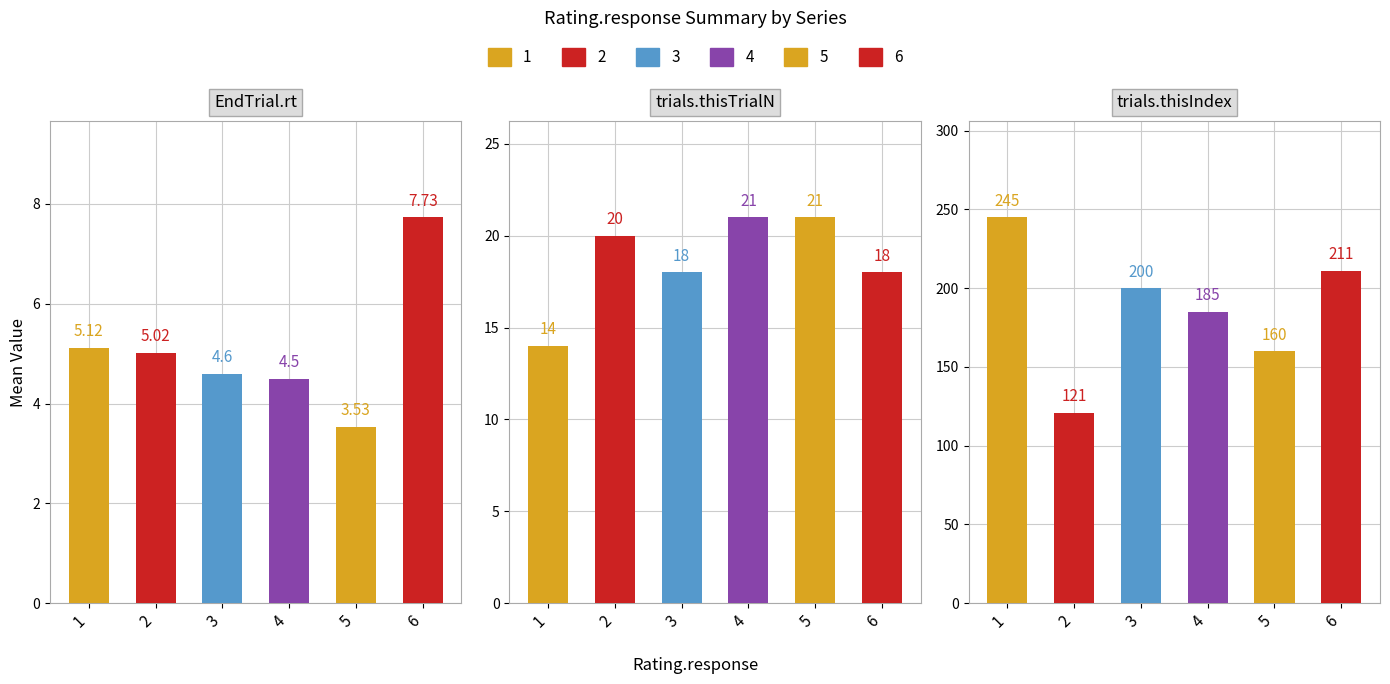

List the labels in order of trials.thisTrialN value, smallest first.

1, 3, 6, 2, 4, 5